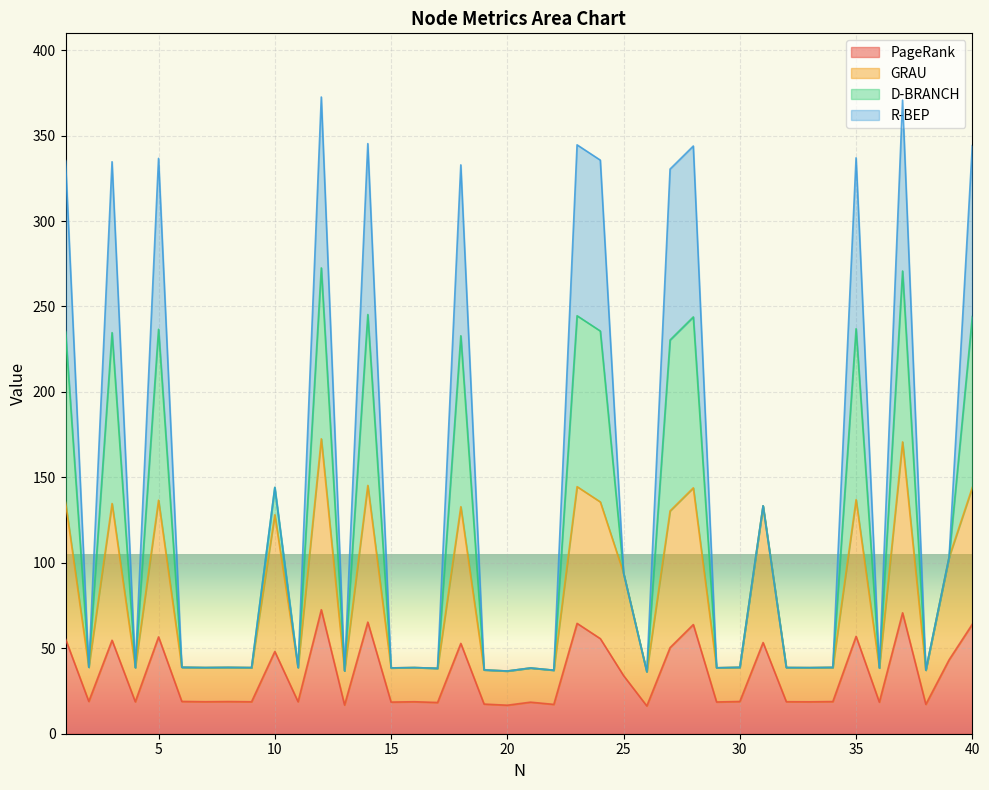

In D-BRANCH, how many points are higher than both neighbors (excluding endpoints)?

14